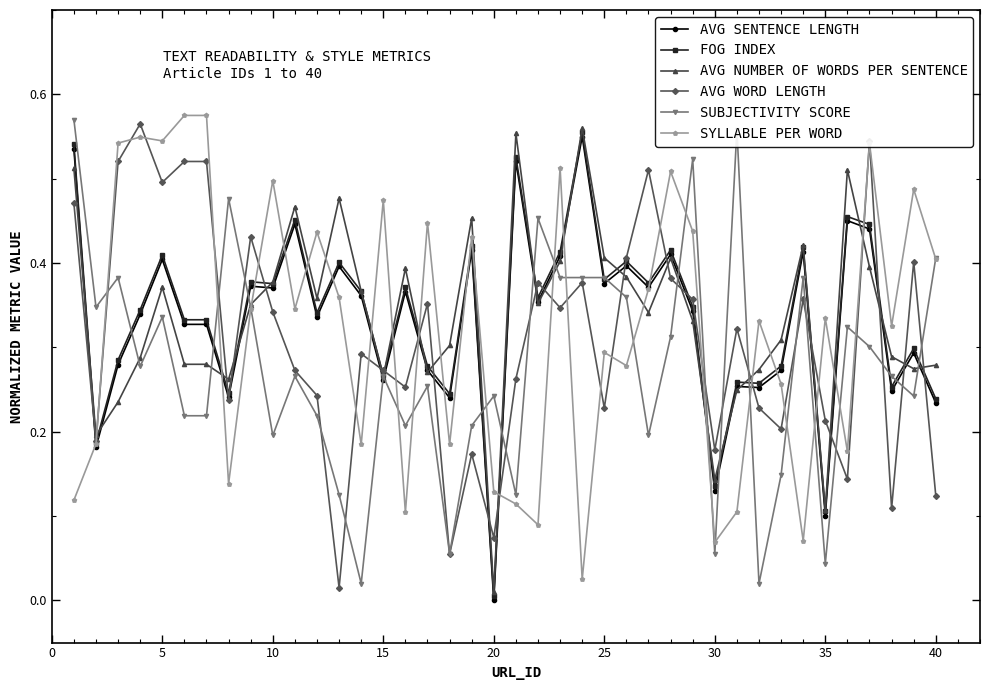

How many interior local valleys does the AVG WORD LENGTH series have?

13